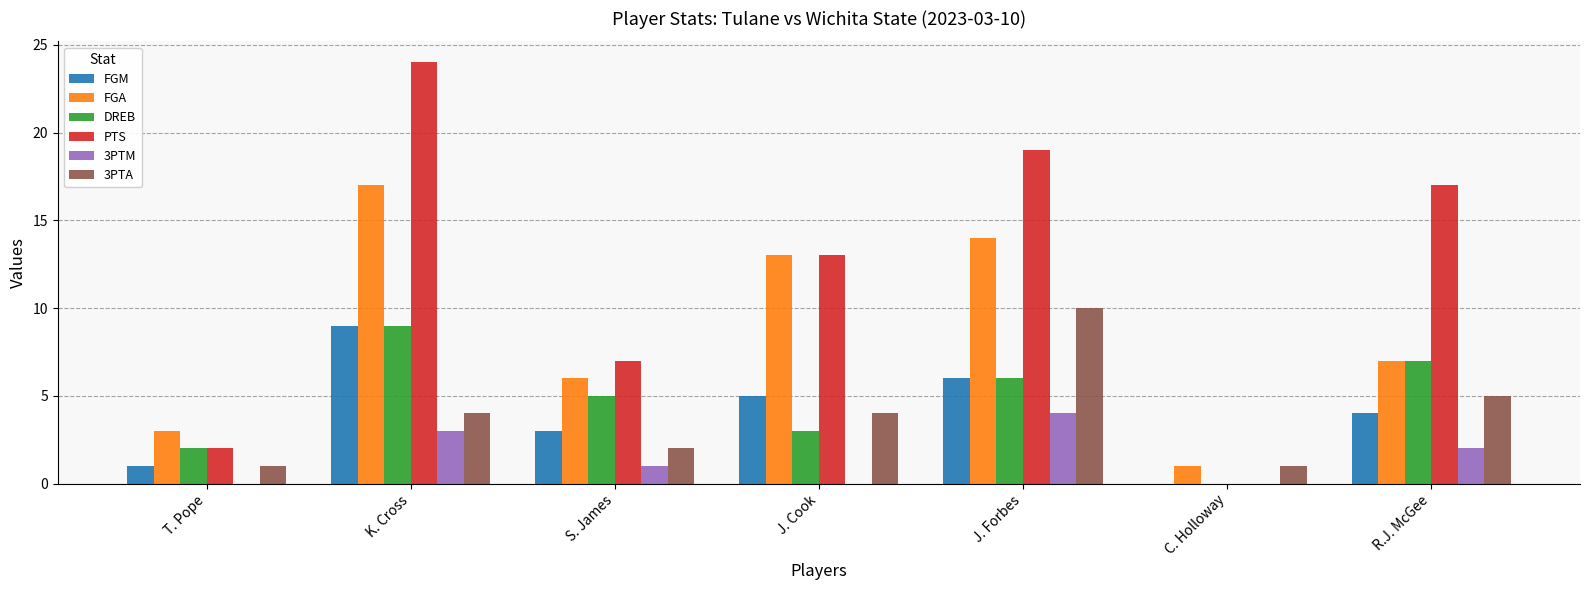

How many groups of bars are there?

7